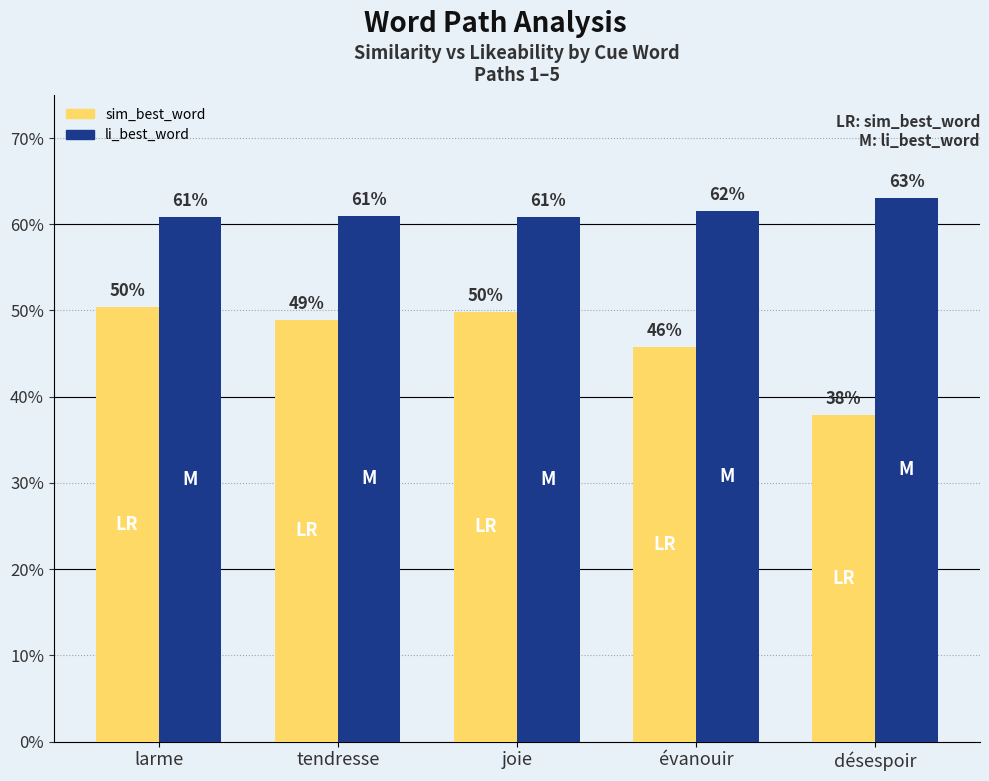

What are all the series names shown in the legend?

sim_best_word, li_best_word